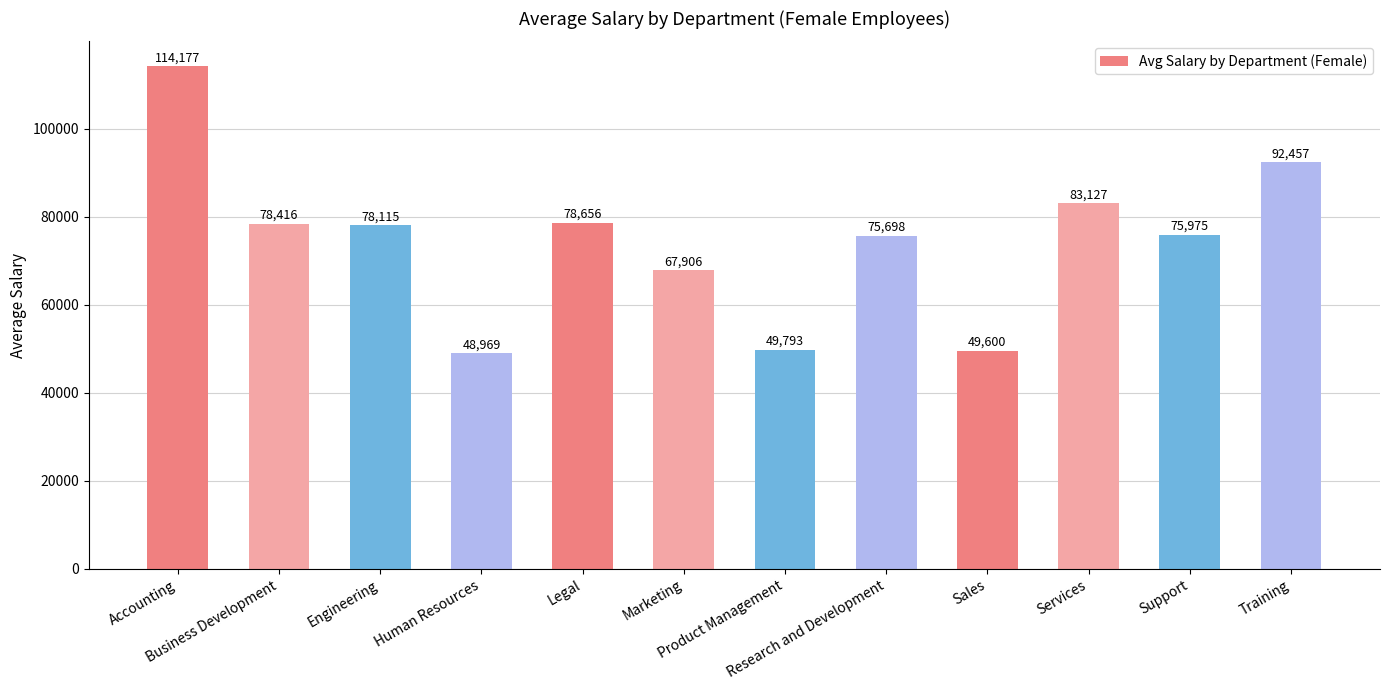

What is the minimum value shown in the chart?

48969.2